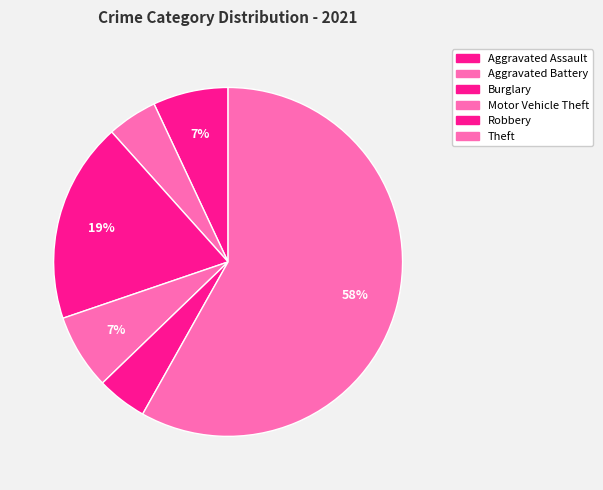

To the nearest percent, what portion does Aggravated Assault represent?

7%